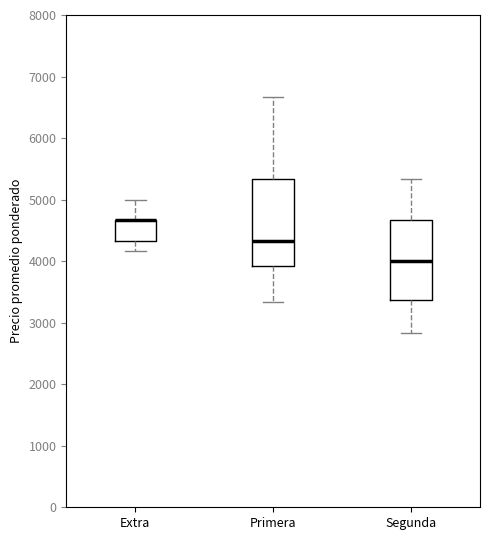

Where does the lower whisker of the box for Primera end on the y-axis? The values are not printed on the chart, so give them approximately, as read against the axis.

3300